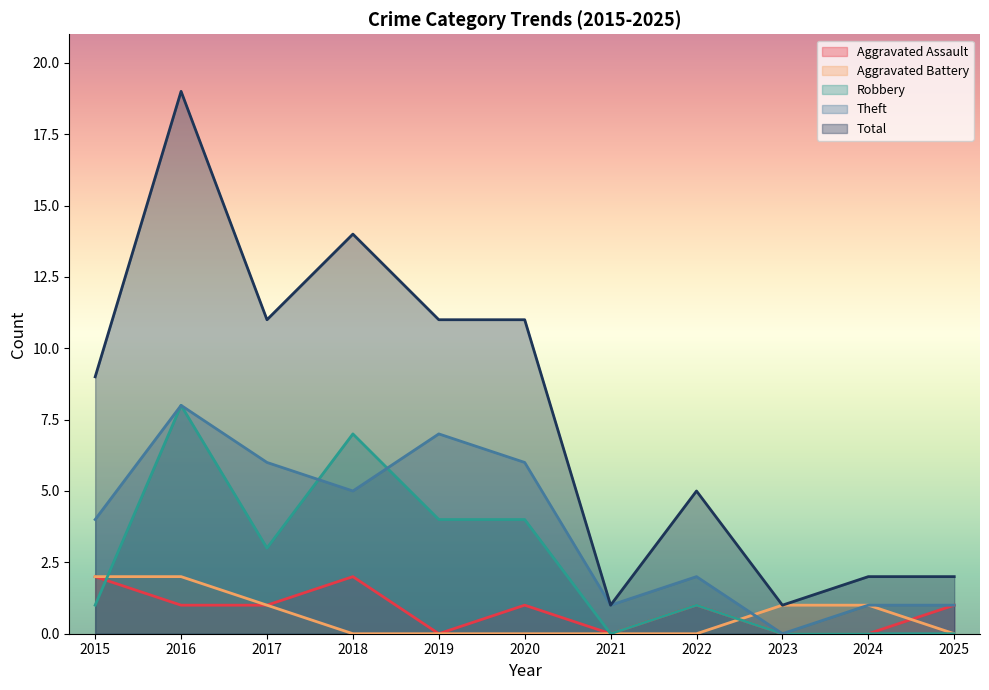

What is the value of the Total point at the 5th from the left?

11